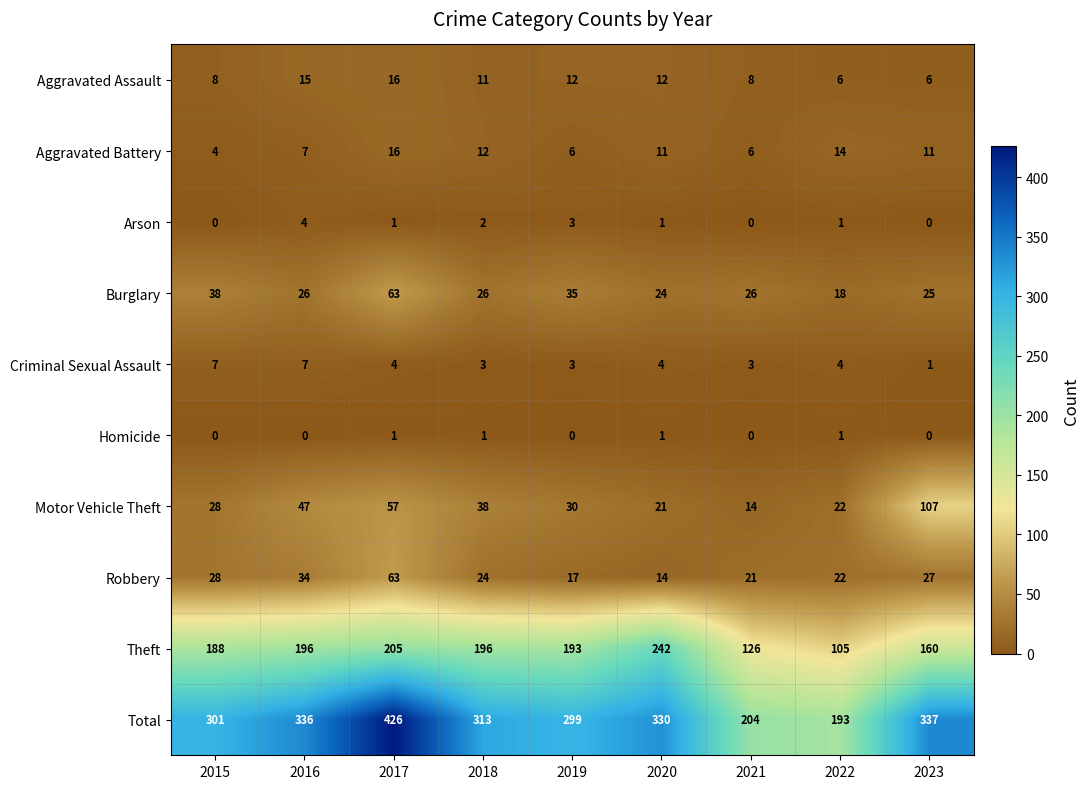

At which category is the sum across all series the highest?

2017